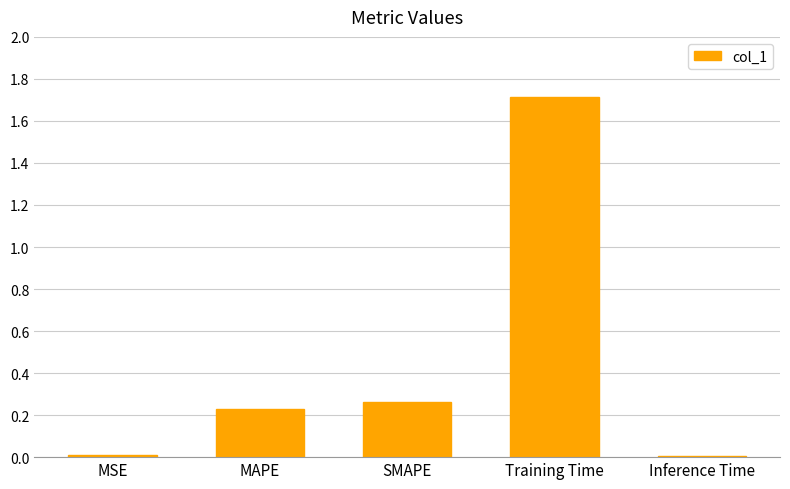

What is the maximum value shown in the chart?

1.7